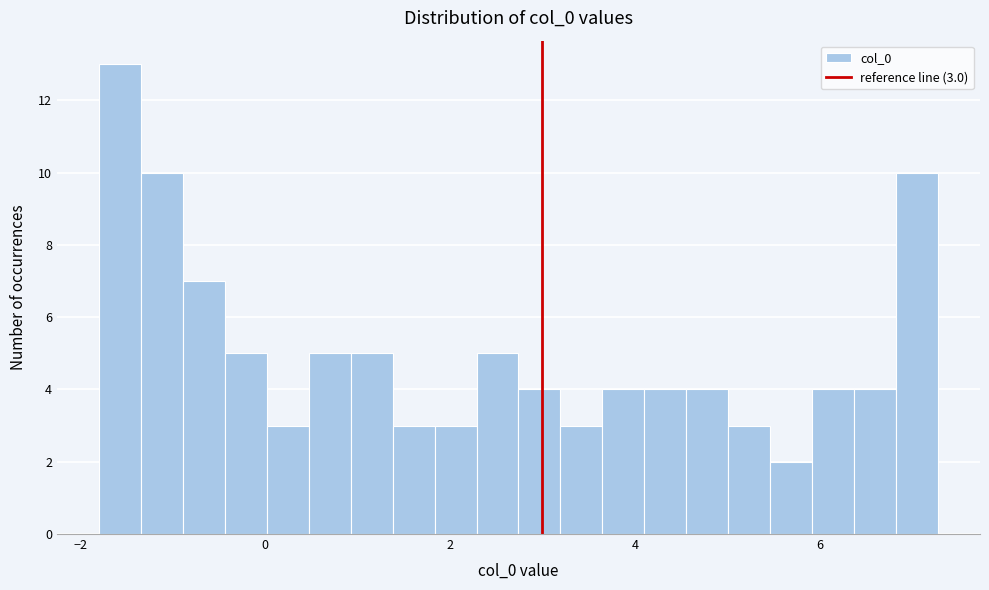

Around what value on the x-axis is the tallest bar? Give the approximate position of its centre, as read against the axis.

-1.6